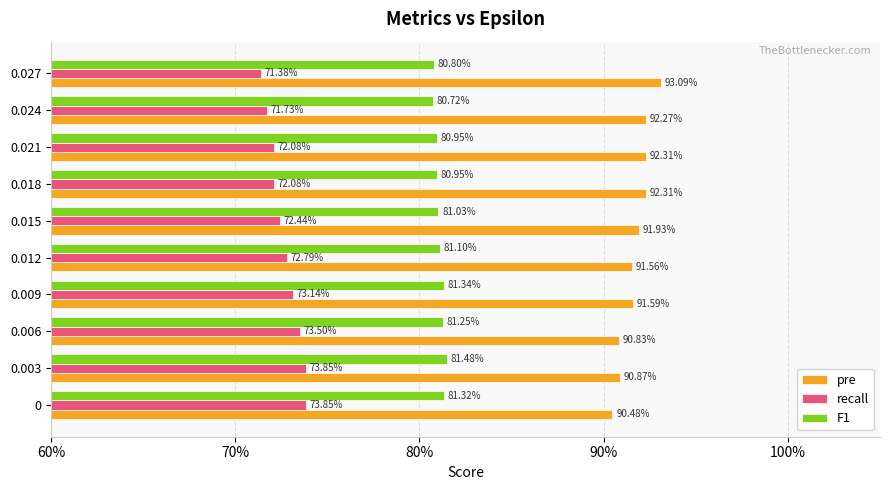

What are all the series names shown in the legend?

pre, recall, F1